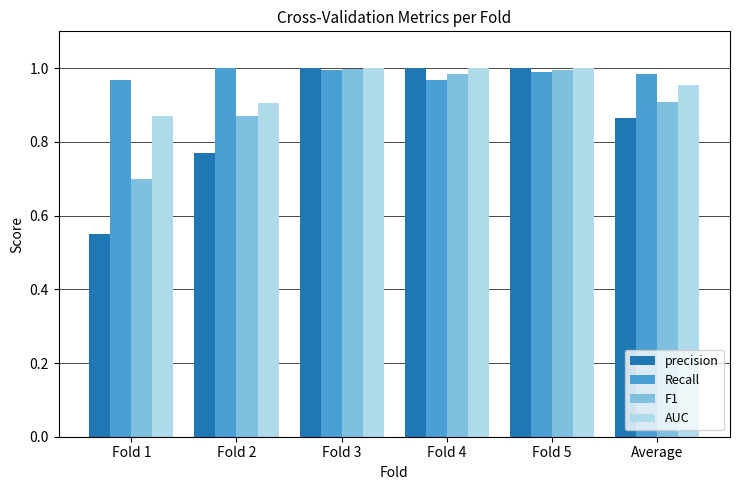

Where is precision nearest to the value 0?

Fold 1